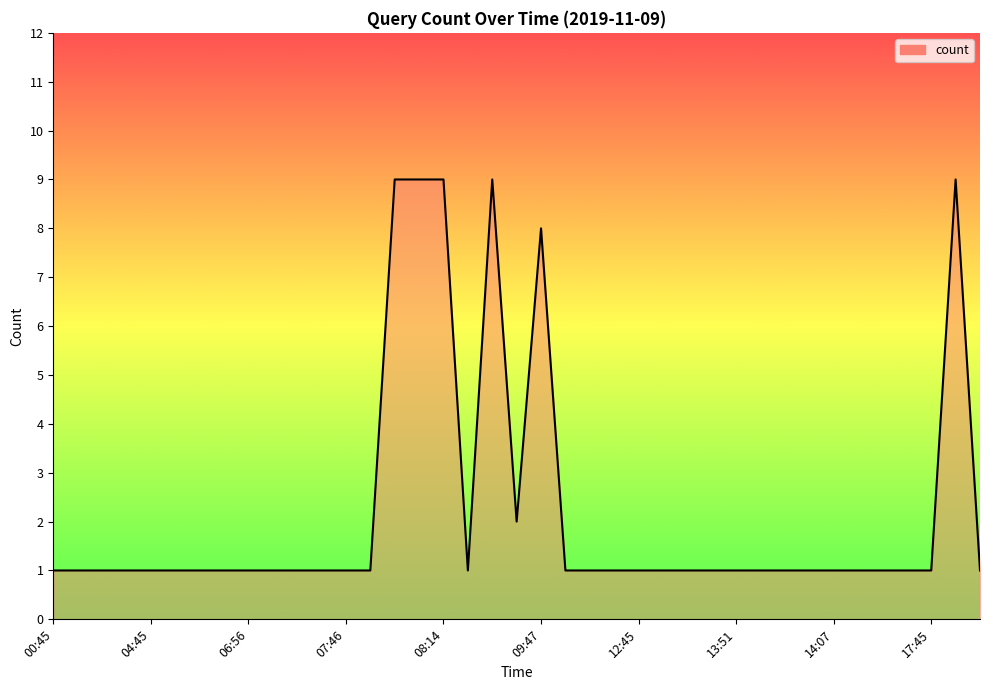

What is the maximum value shown in the chart?

9